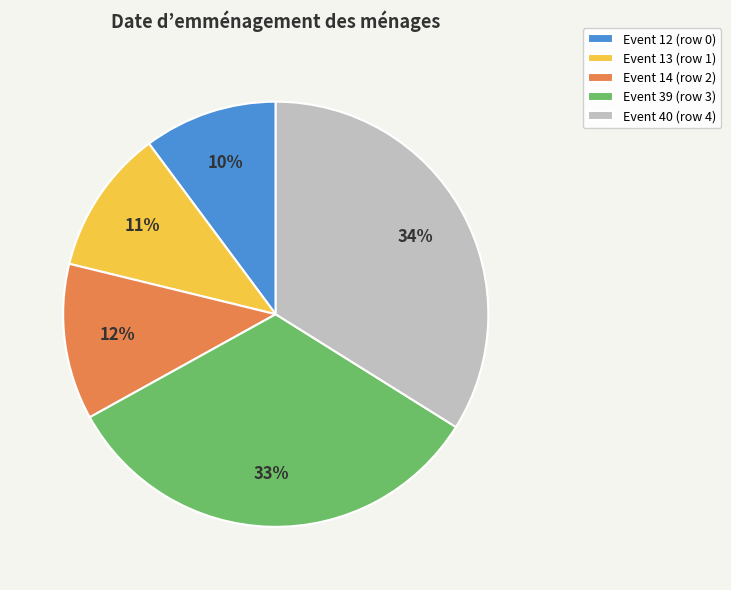

Count the number of slices in the pie.

5